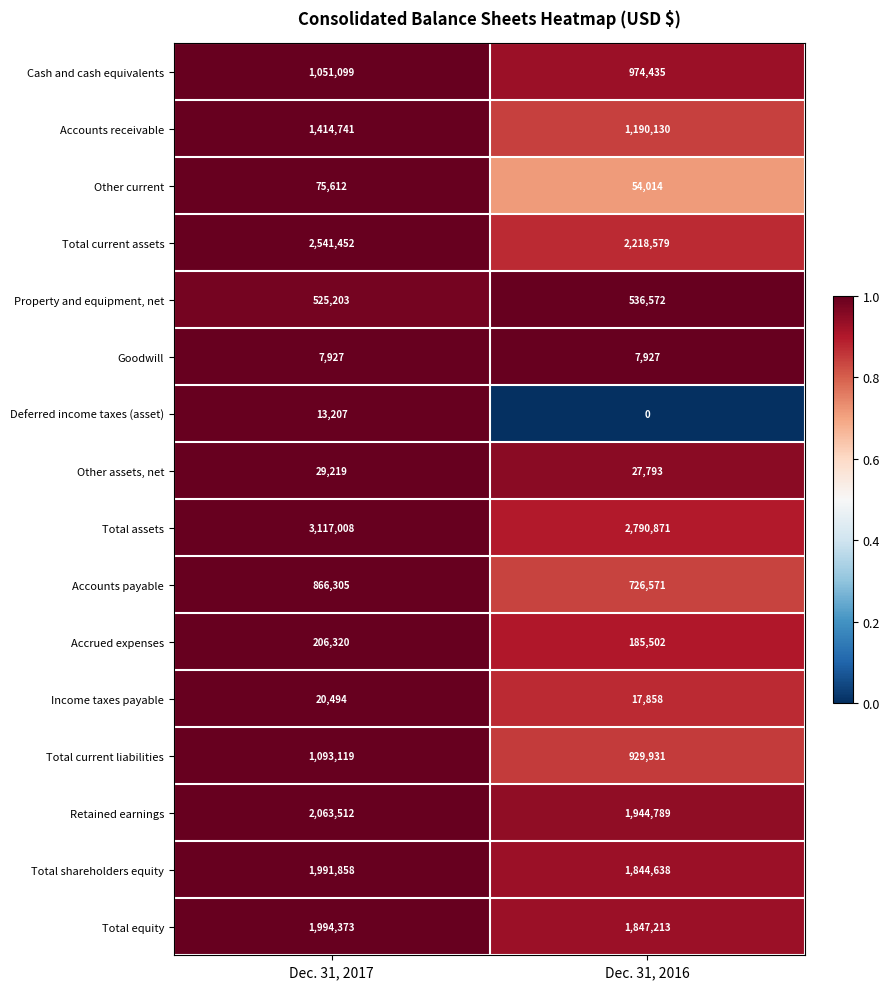

The Accounts receivable series shows 1190130 at Dec. 31, 2016. True or false?

True